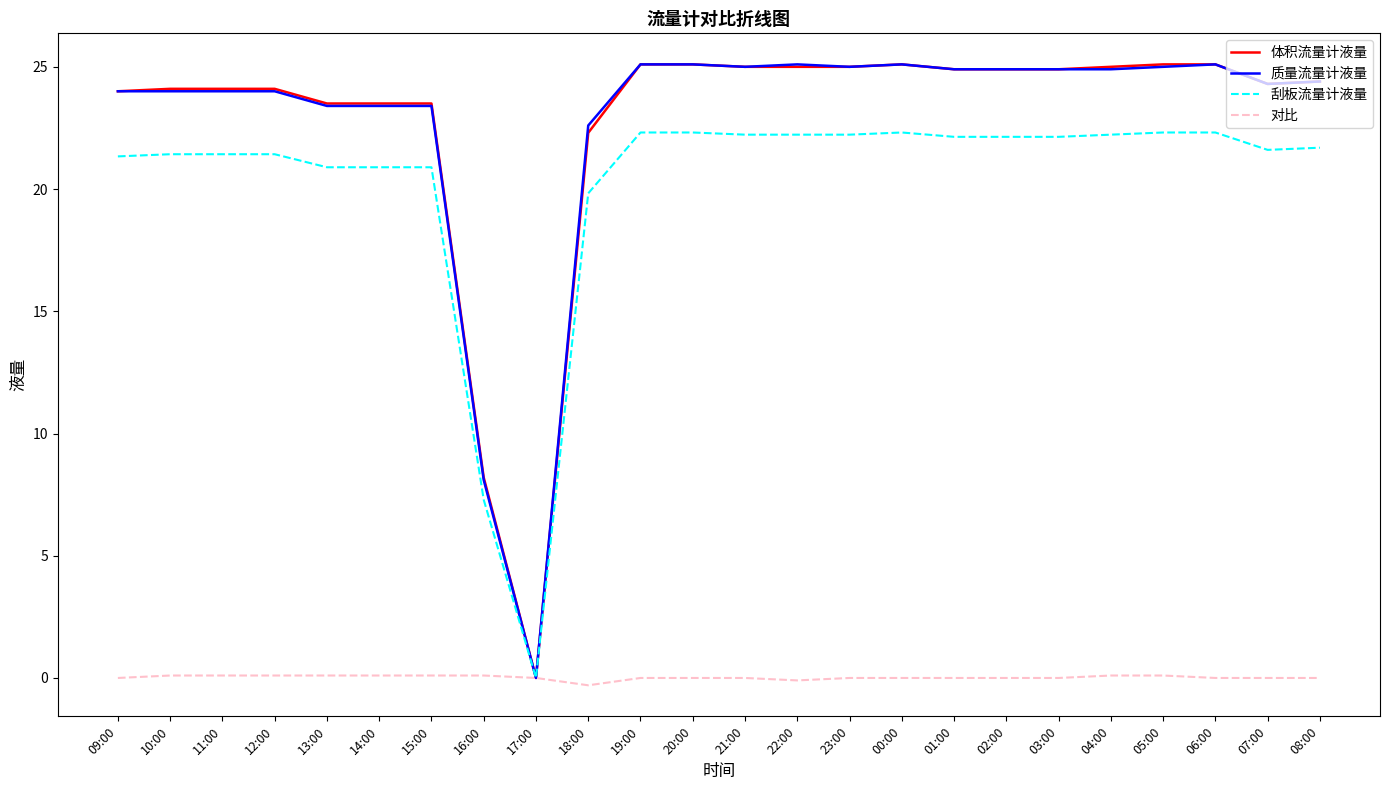

Between 16:00 and 03:00, which series saw the biggest shift?

质量流量计液量